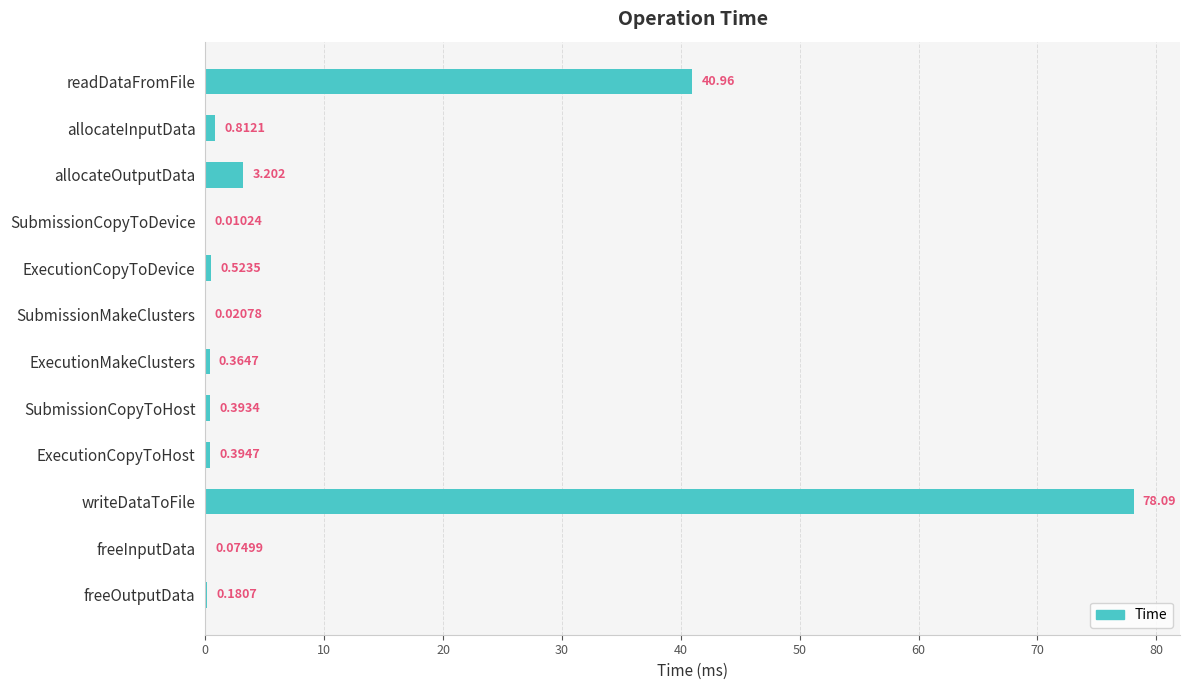

What is the maximum value shown in the chart?

78.1